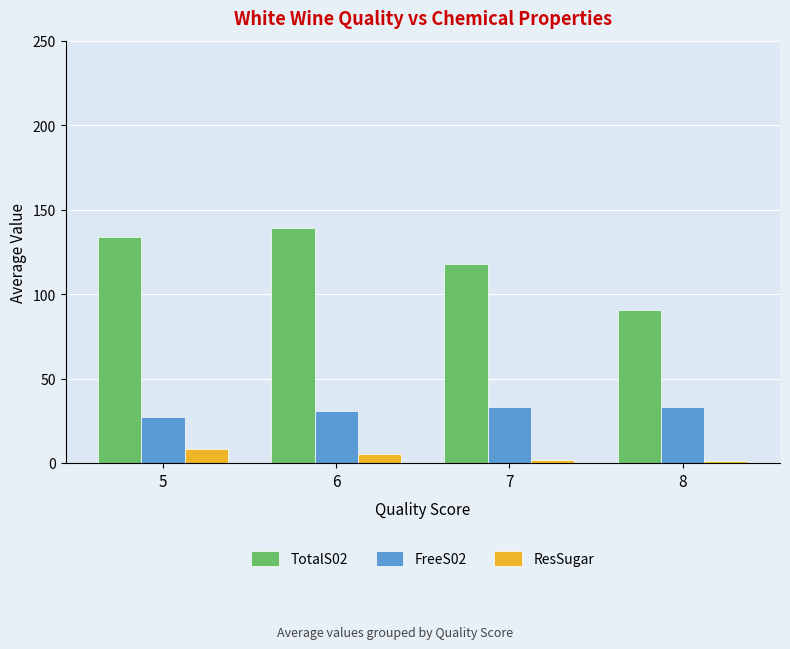

Which series has the largest range (max minus min)?

TotalS02